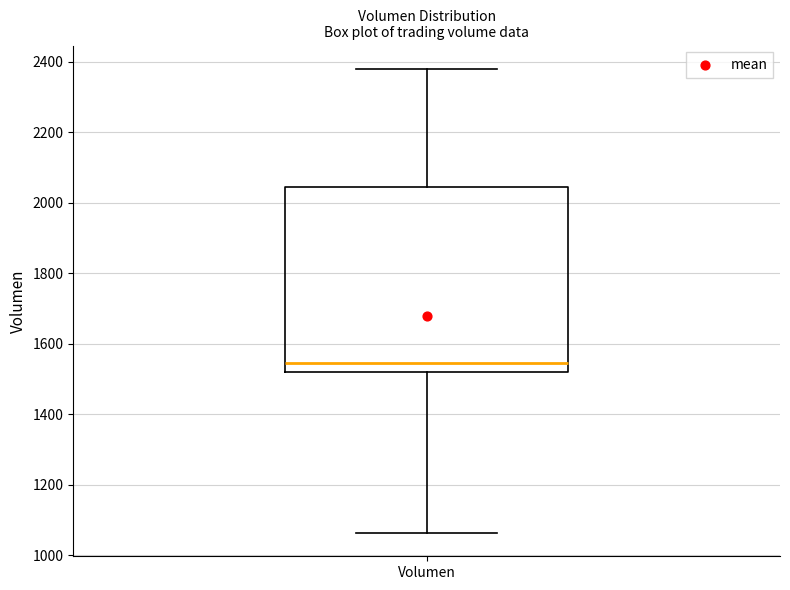

Read this box plot against the y-axis: the position of the median line, the range covered by the box, and the ends of both whiskers. The values are not printed on the chart, so give them approximately, as read against the axis.

median 1540, box 1520 to 2040, whiskers 1060 to 2380